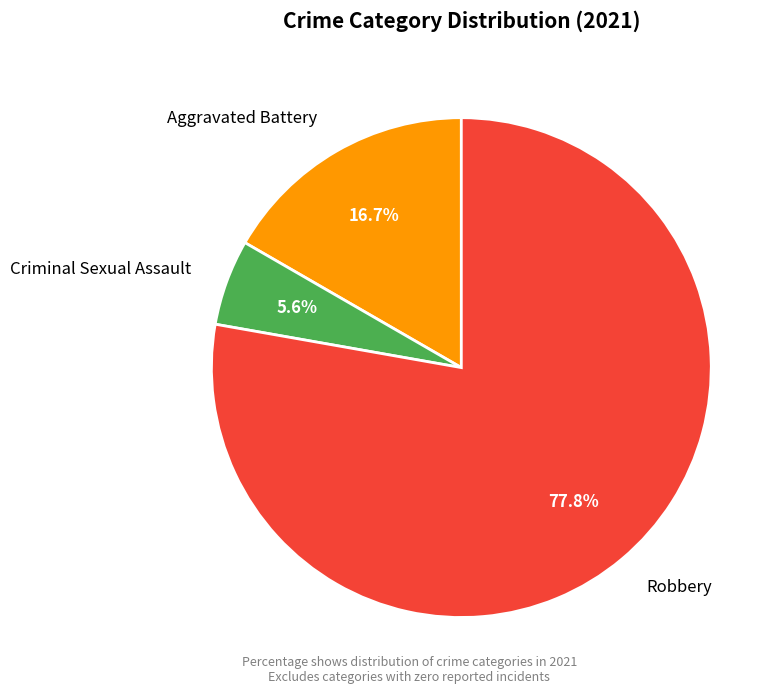

Which category has the biggest portion of the pie?

Robbery